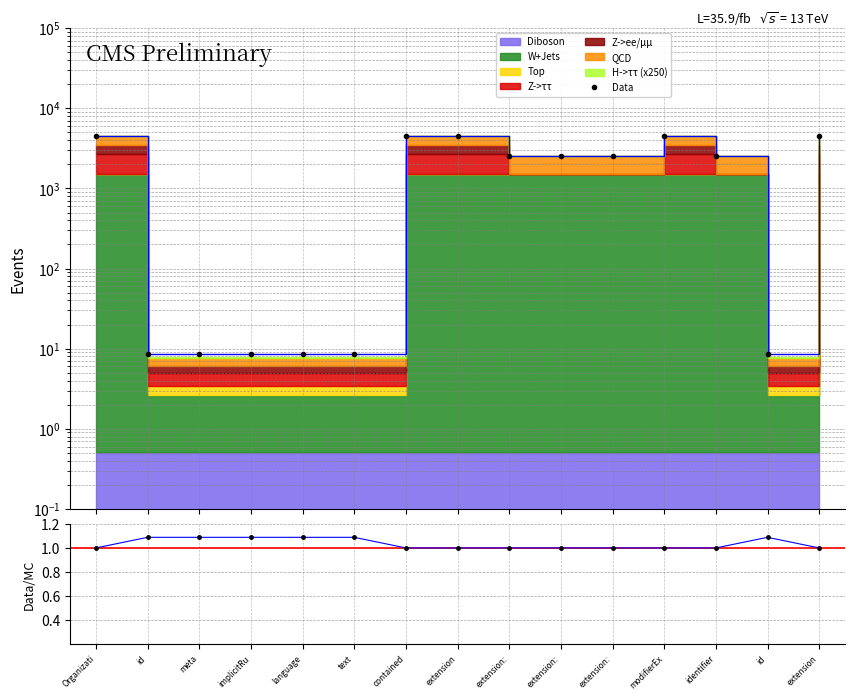

True or false: Data/MC and Data cross at least once.

False